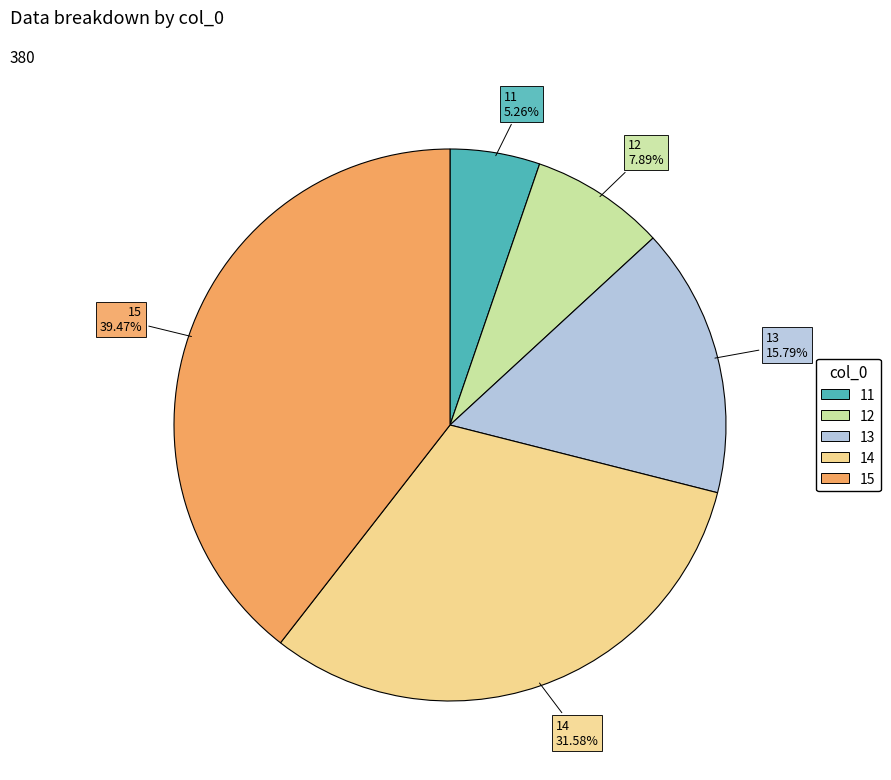

To the nearest percent, what is the combined percentage of 15 and 12?

47%